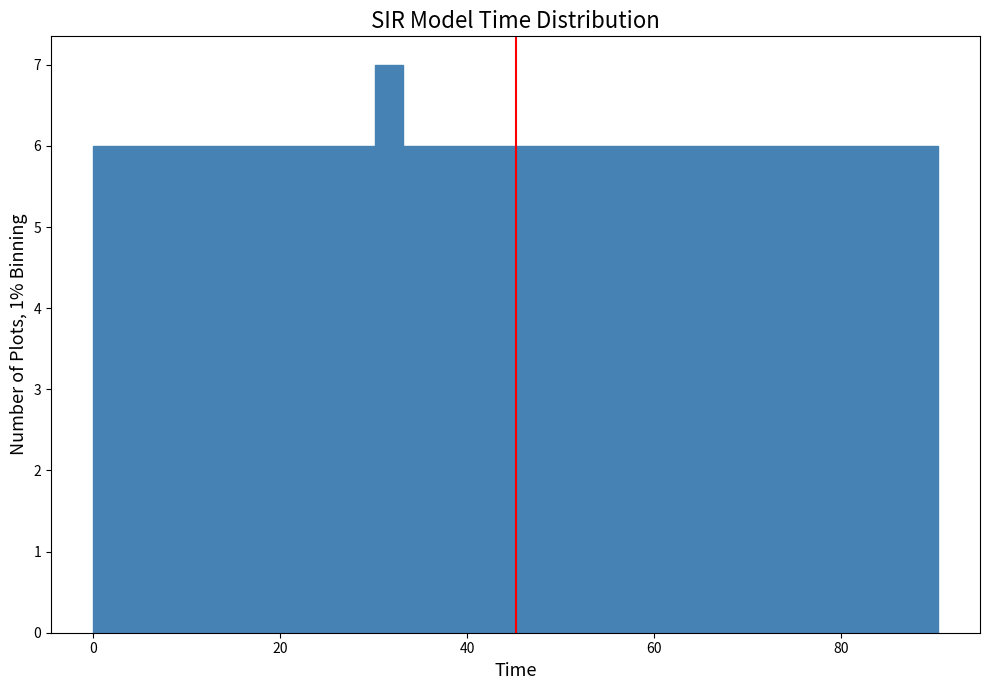

Around what value on the x-axis is the tallest bar? Give the approximate position of its centre, as read against the axis.

32